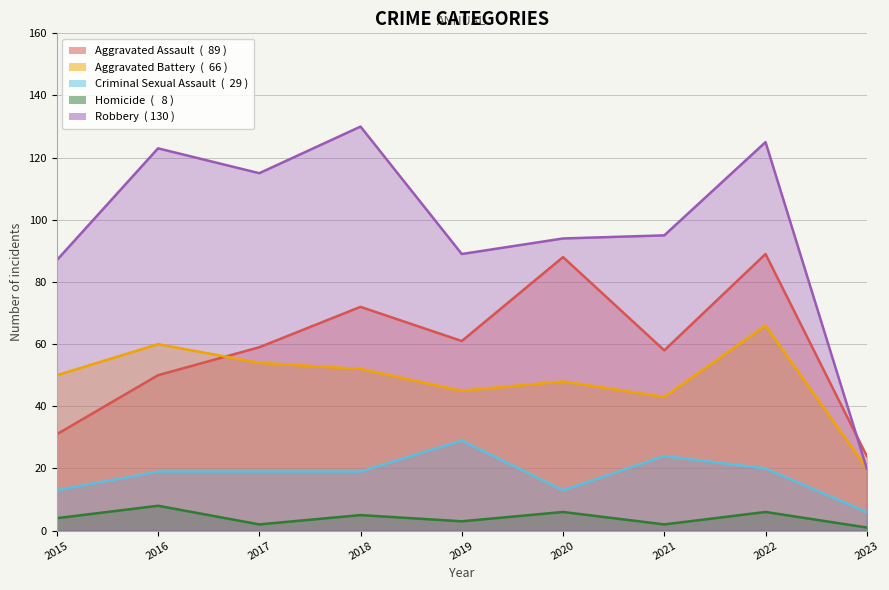

How many data points in Homicide are above 4?

4